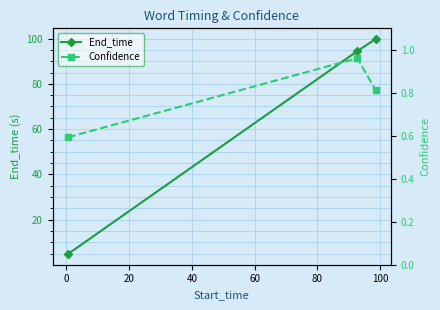

How many data points does each series have?

3